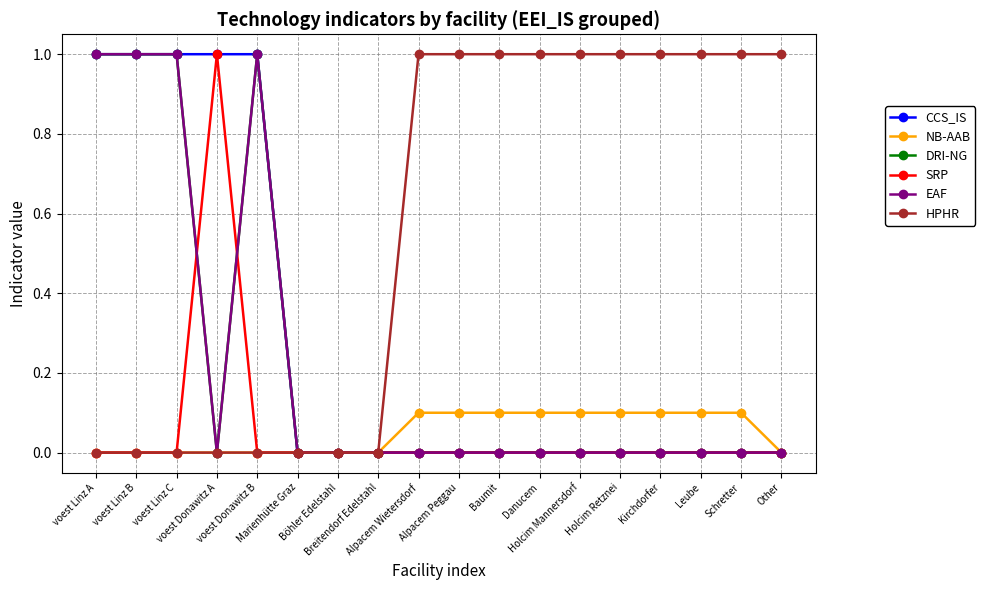

Is the value of SRP at Baumit greater than the value of CCS_IS at voest Linz A?

No